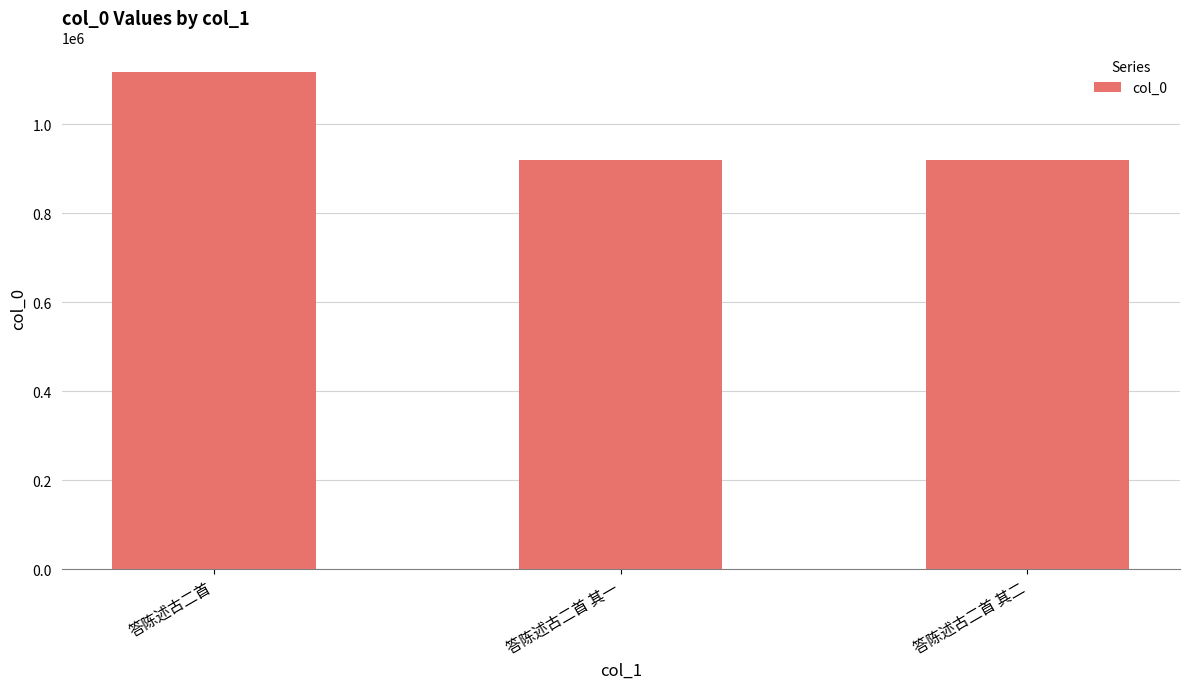

What is the sum of all values?

2958173